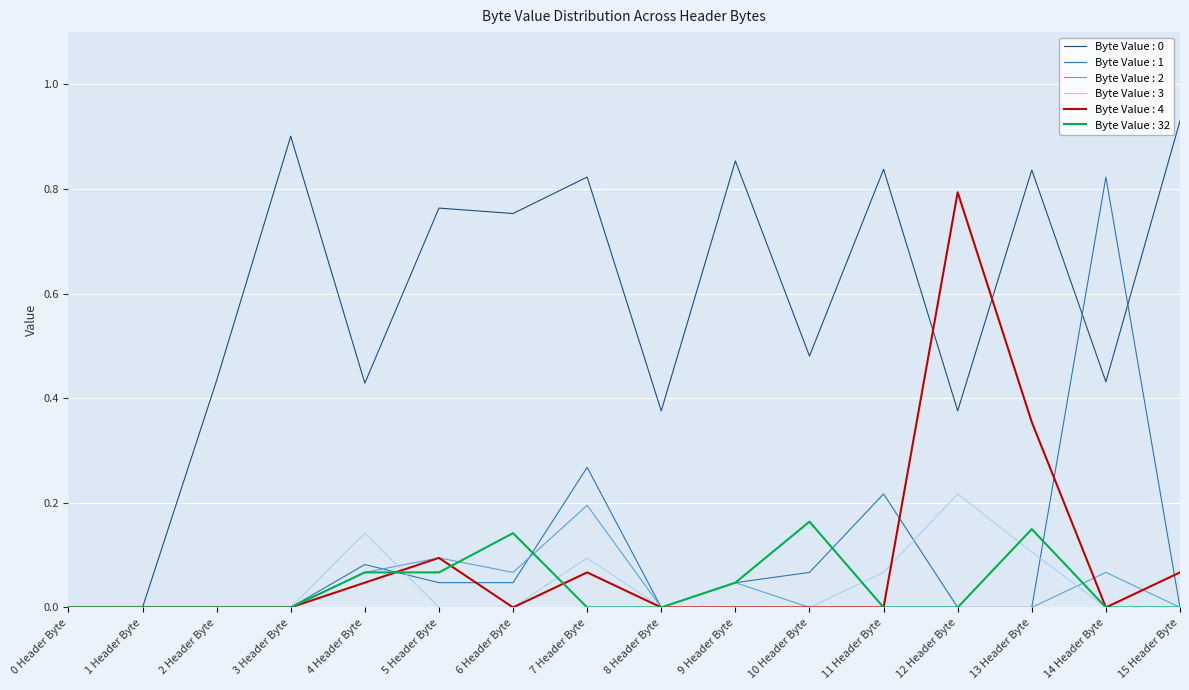

Which category has the highest value in the Byte Value : 4 series?

12 Header Byte